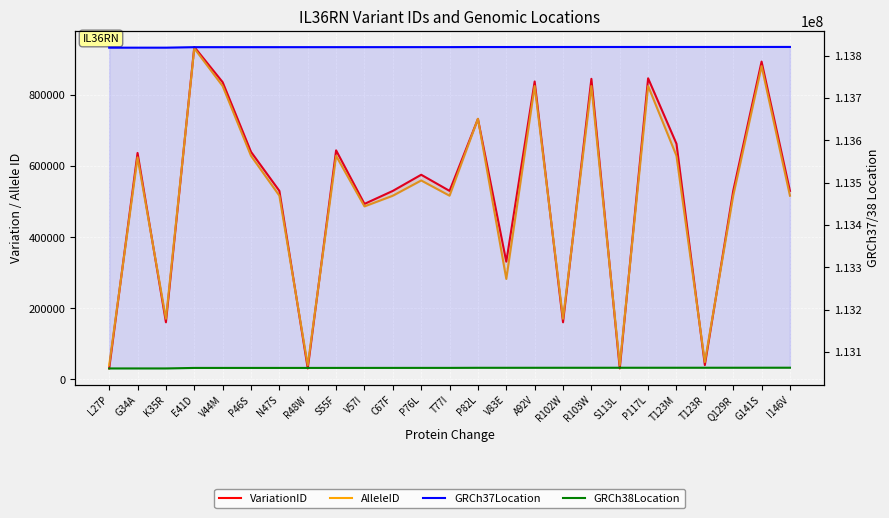

How many lines are shown in the chart?

4